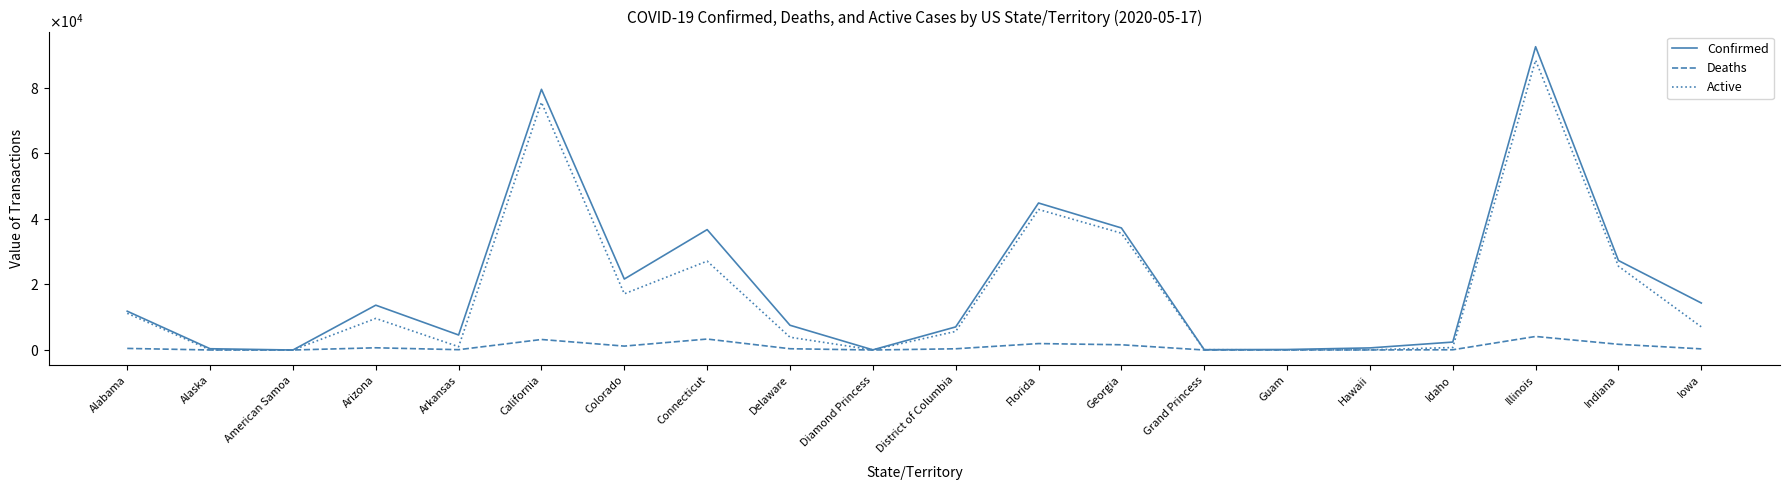

What are all the series names shown in the legend?

Confirmed, Deaths, Active